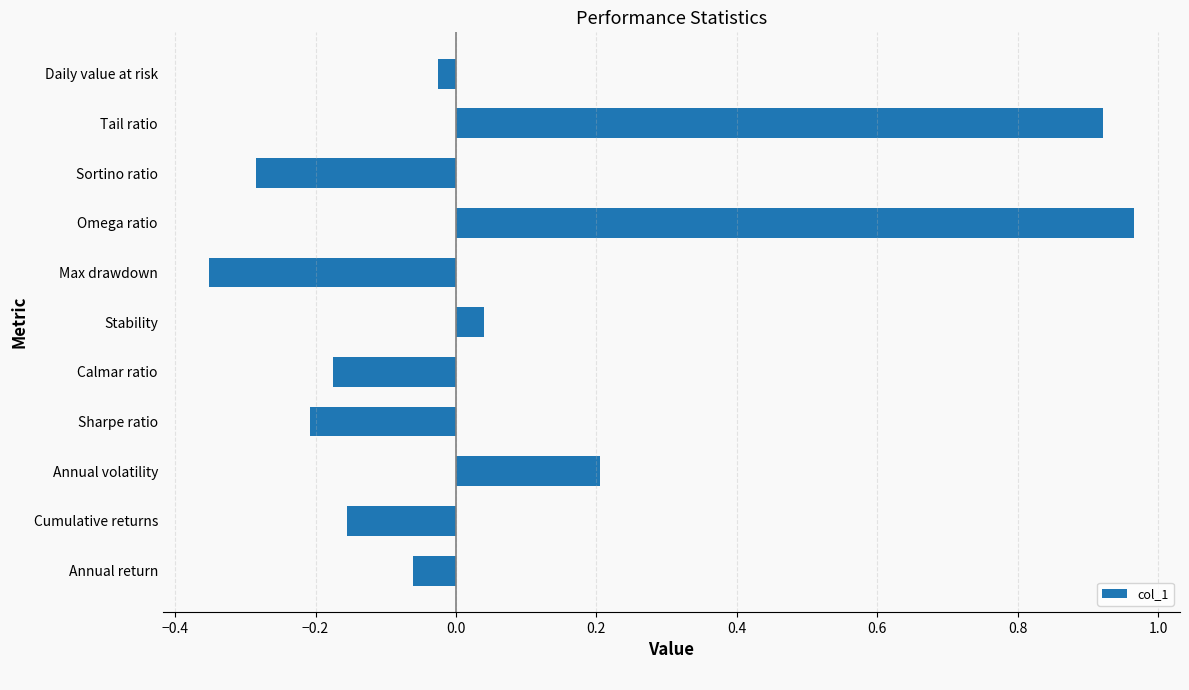

What is the sum of the values at Sharpe ratio and Sortino ratio?

-0.5